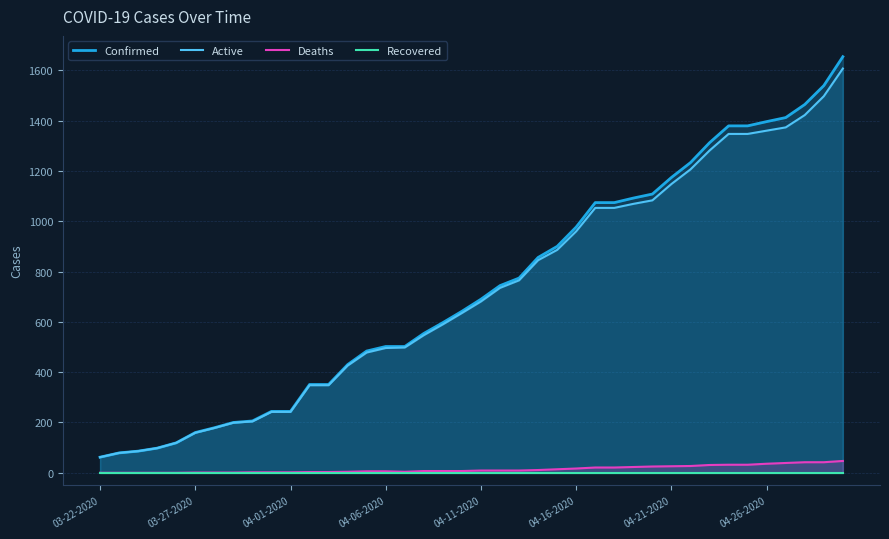

Reading left to right, transcribe all the data shown in this chart.

Confirmed: 62	79	86	98	119	160	179	200	206	244	244	351	351	430	484	502	502	554	597	642	690	744	774	856	900	977	1074	1074	1092	1108	1174	1233	1312	1379	1379	1396	1412	1464	1539	1654
Active: 62	79	86	98	119	159	178	199	204	242	242	348	348	426	478	496	498	547	590	635	681	735	765	845	886	960	1053	1053	1069	1083	1148	1206	1281	1347	1347	1360	1373	1422	1497	1607
Deaths: 0	0	0	0	0	1	1	1	2	2	2	3	3	4	6	6	4	7	7	7	9	9	9	11	14	17	21	21	23	25	26	27	31	32	32	36	39	42	42	47
Recovered: 0	0	0	0	0	0	0	0	0	0	0	0	0	0	0	0	0	0	0	0	0	0	0	0	0	0	0	0	0	0	0	0	0	0	0	0	0	0	0	0